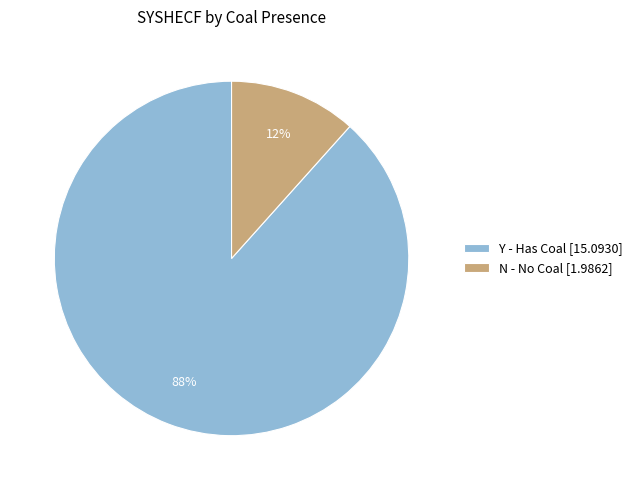

True or false: Y - Has Coal [15.0930] accounts for 95% of the total.

False